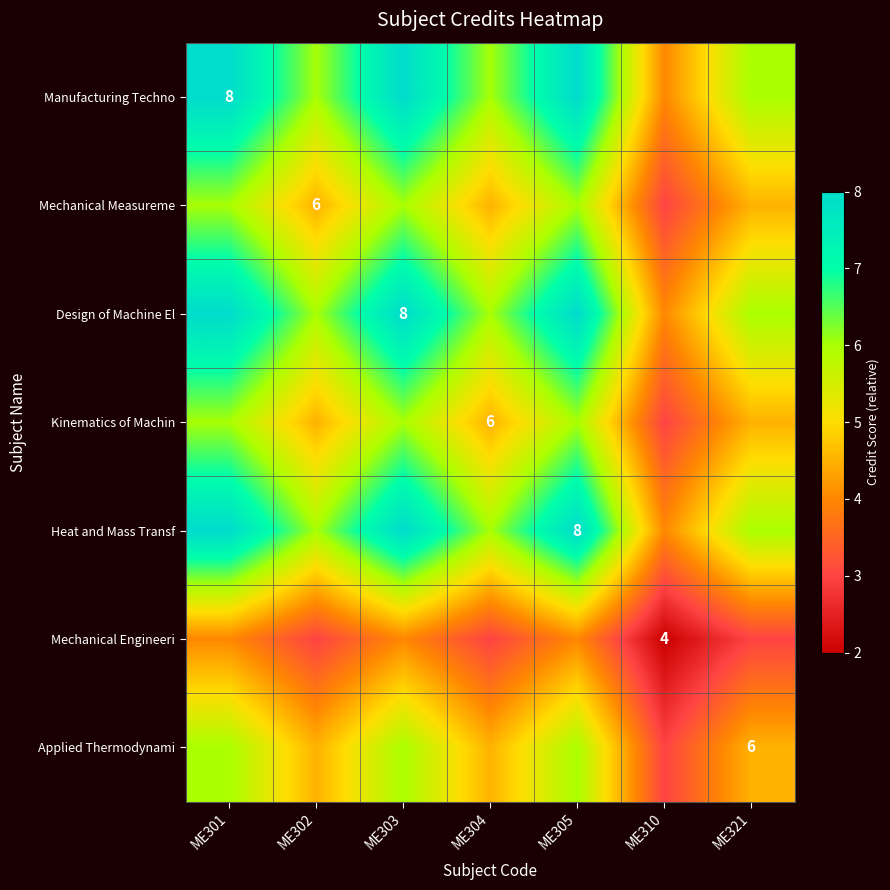

How many values in the Applied Thermodynami series are below 4?

1